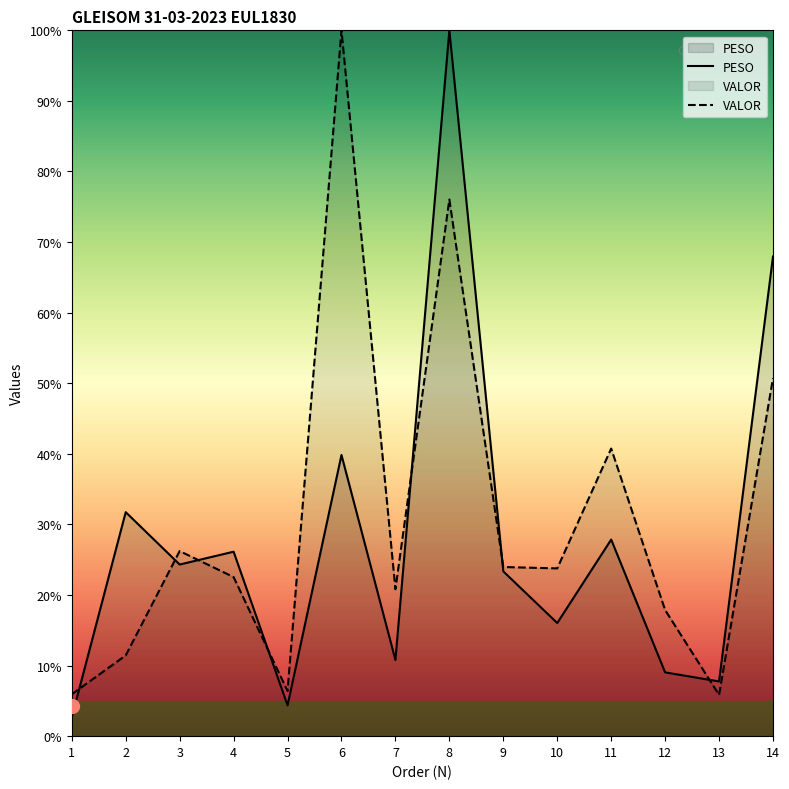

Reading right to left, list all the values displayed in this chart.

PESO: 68.0	7.8	9.0	27.9	16.0	23.3	100.0	10.8	39.8	4.4	26.1	24.3	31.7	2.7
VALOR: 50.7	5.9	17.9	40.7	23.8	24.0	76.0	20.8	100.0	6.4	22.5	26.2	11.4	5.9